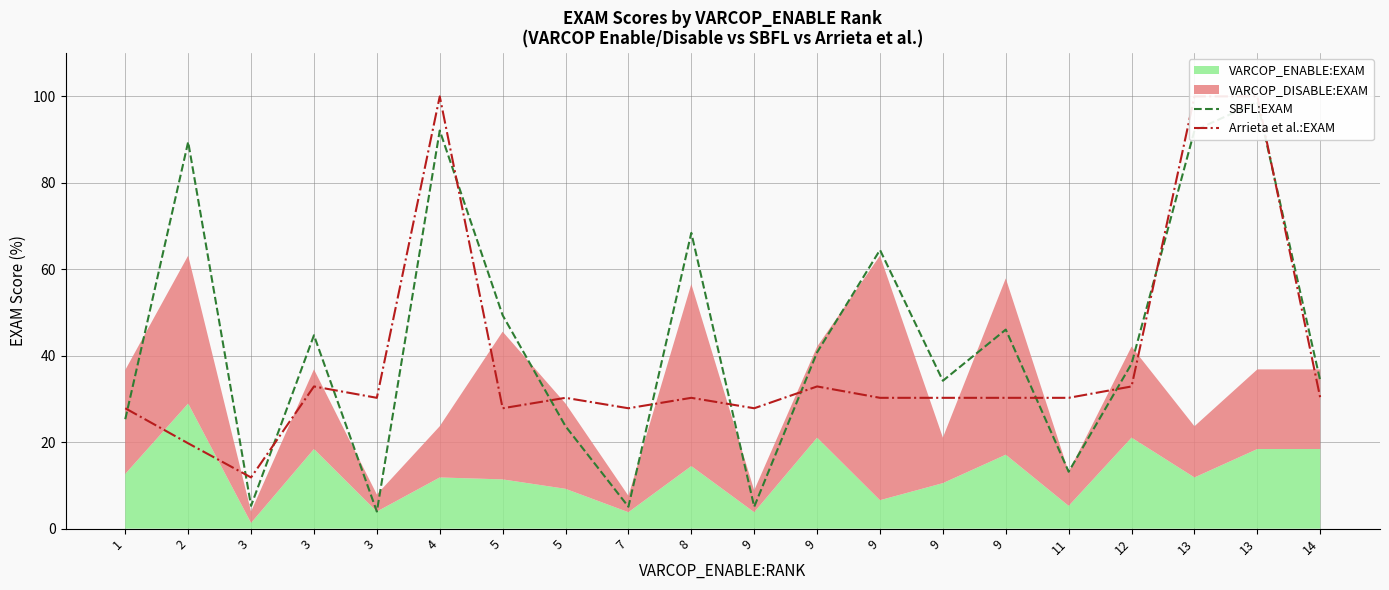

Is the value of Arrieta et al.:EXAM at 4 greater than the value of SBFL:EXAM at 9?

Yes